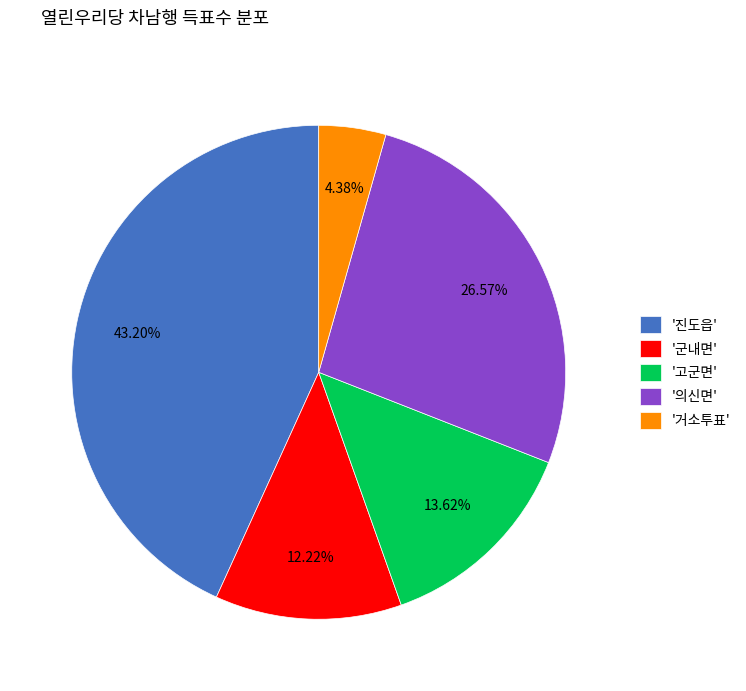

How many slices are in this pie chart?

5